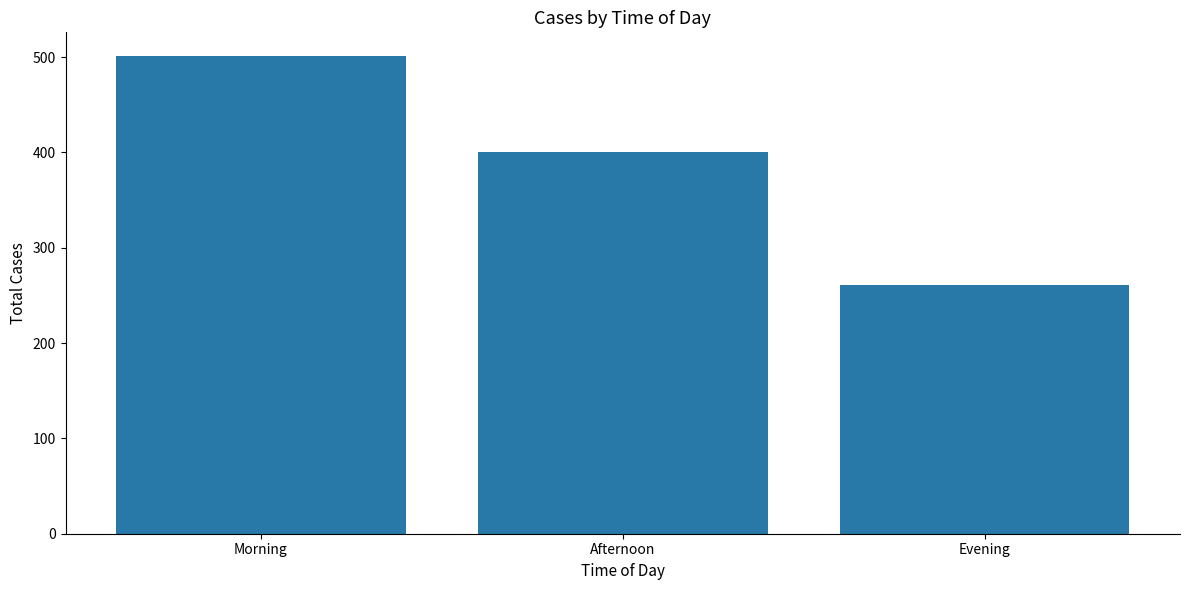

What is the label of the 1st bar from the right?

Evening